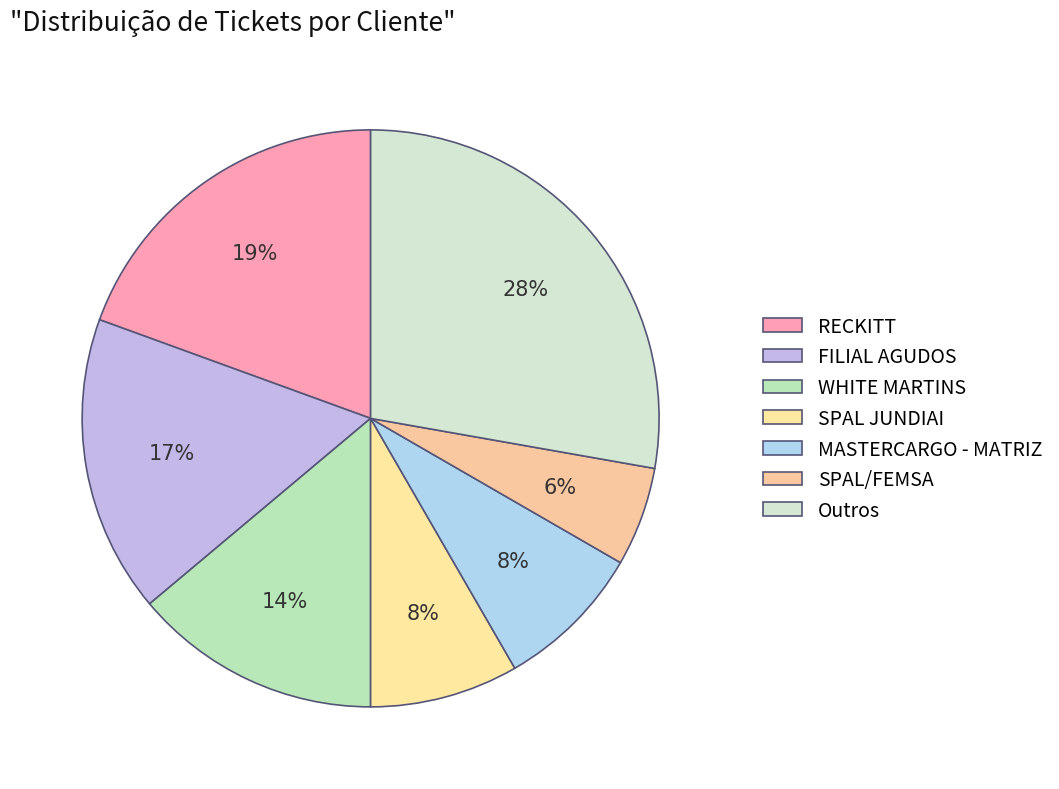

Count the number of slices in the pie.

7